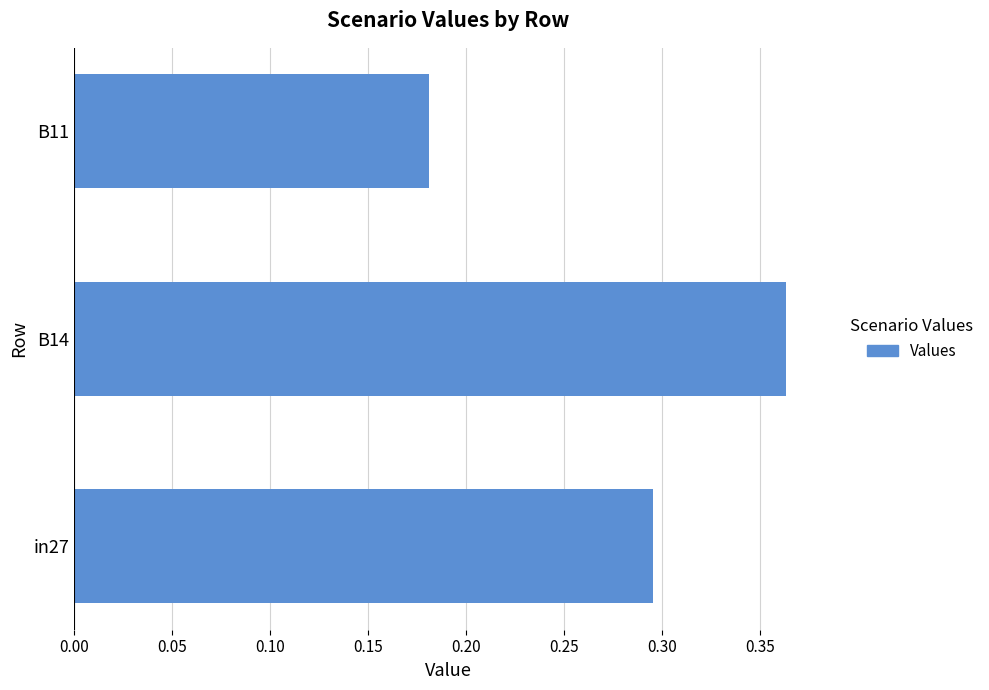

Which category has the highest value across all series?

B14